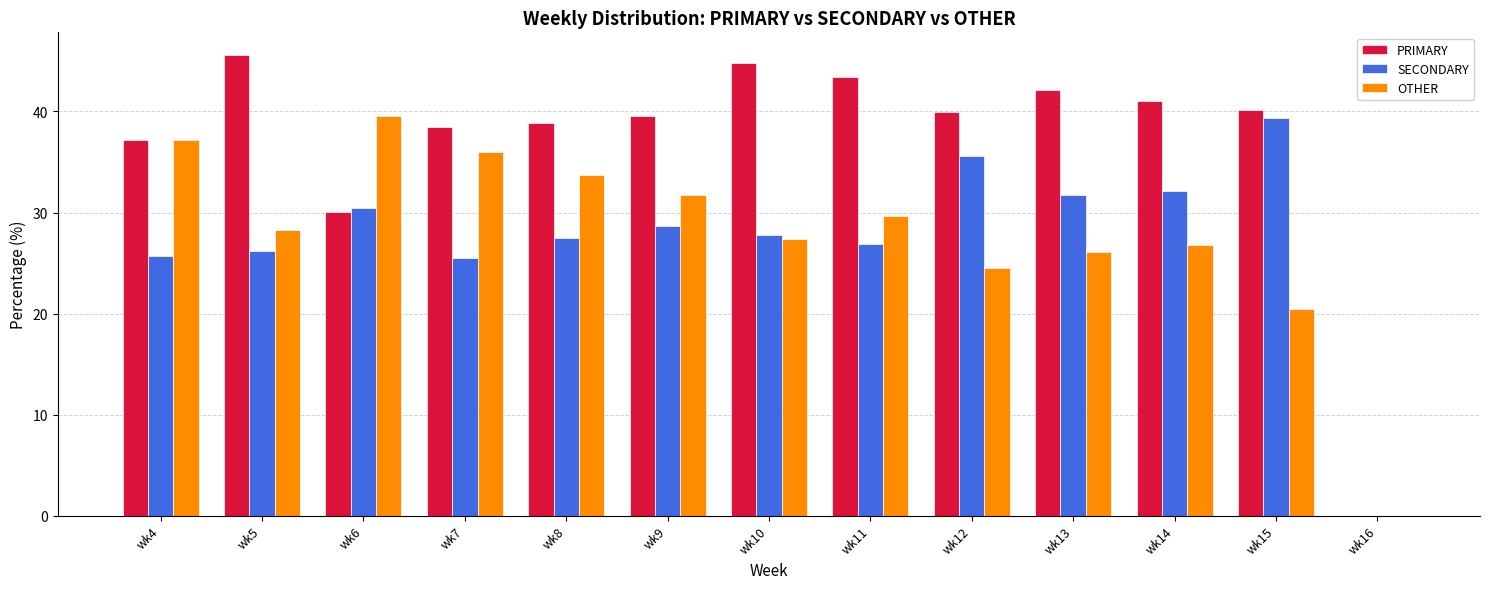

What is the sum of the PRIMARY values at wk7 and wk10?

83.2